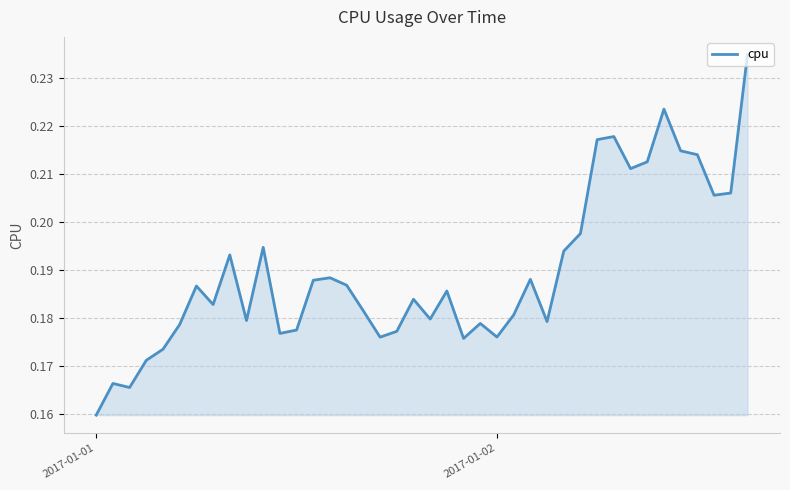

How many lines are shown in the chart?

1